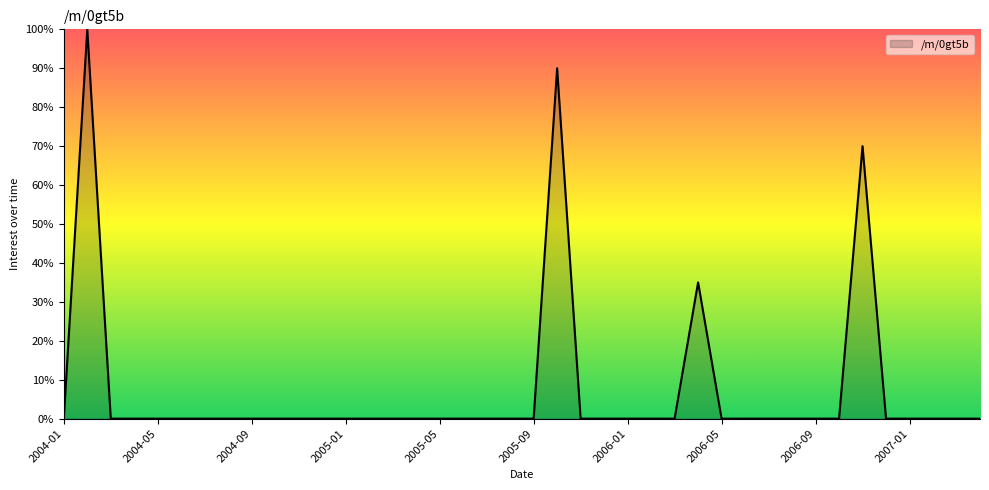

What is the difference between the maximum and minimum values?

100